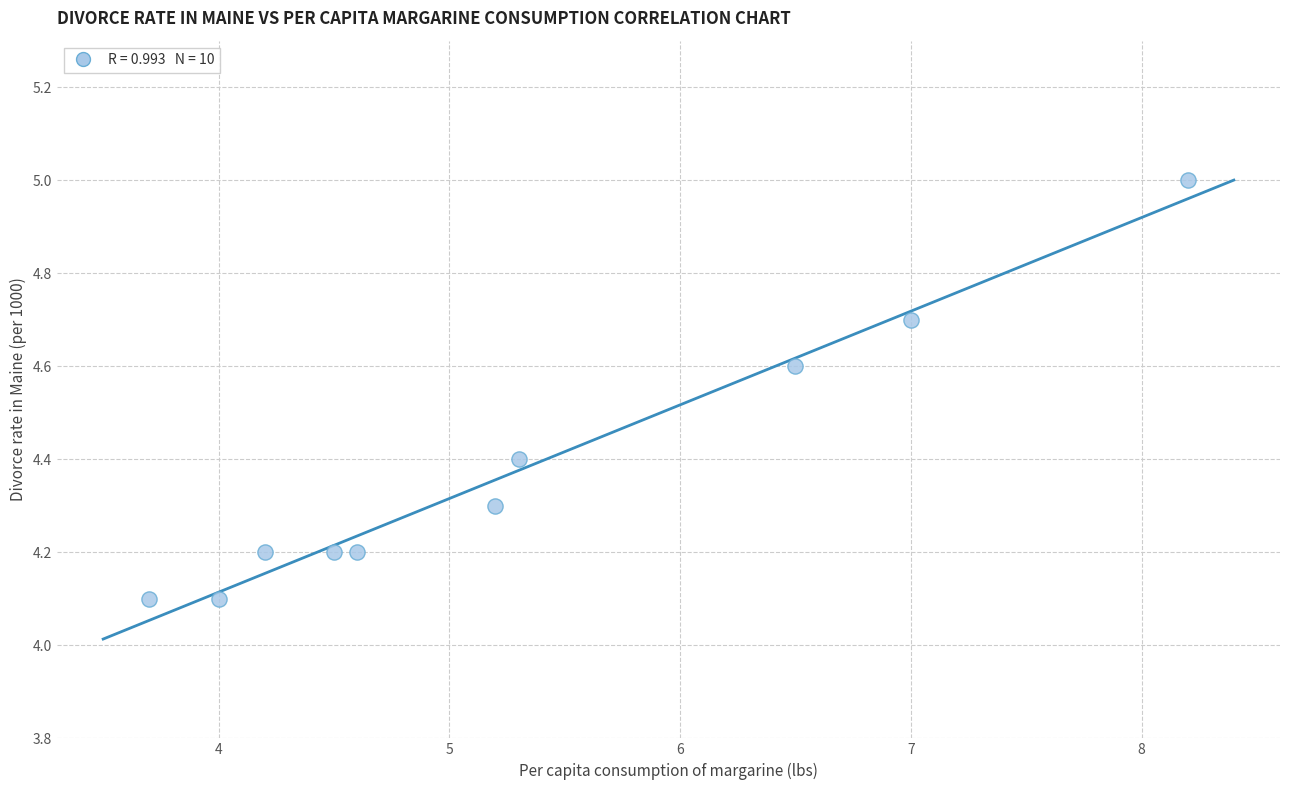

What is the average X value?

5.3